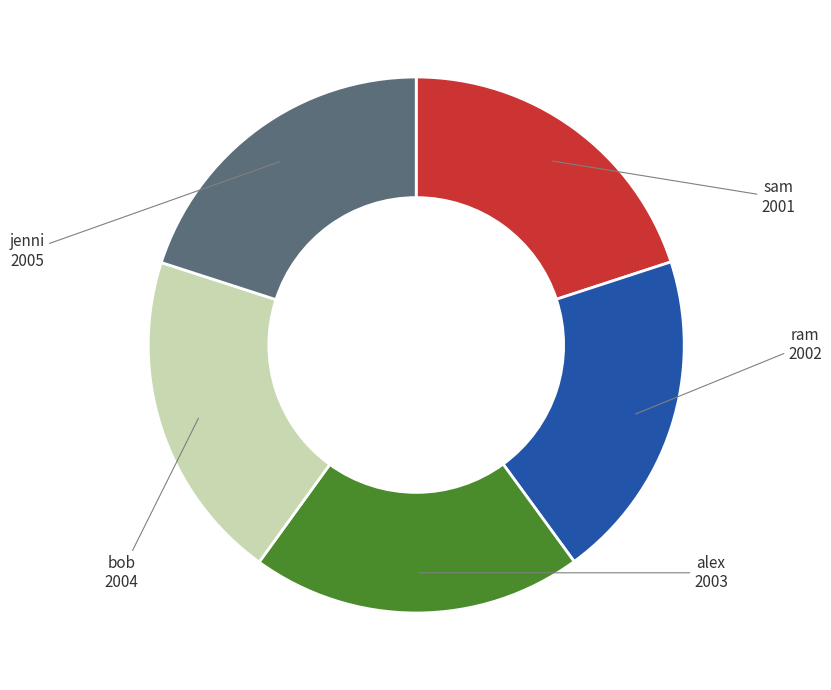

Is there any slice that represents more than half of the pie?

No